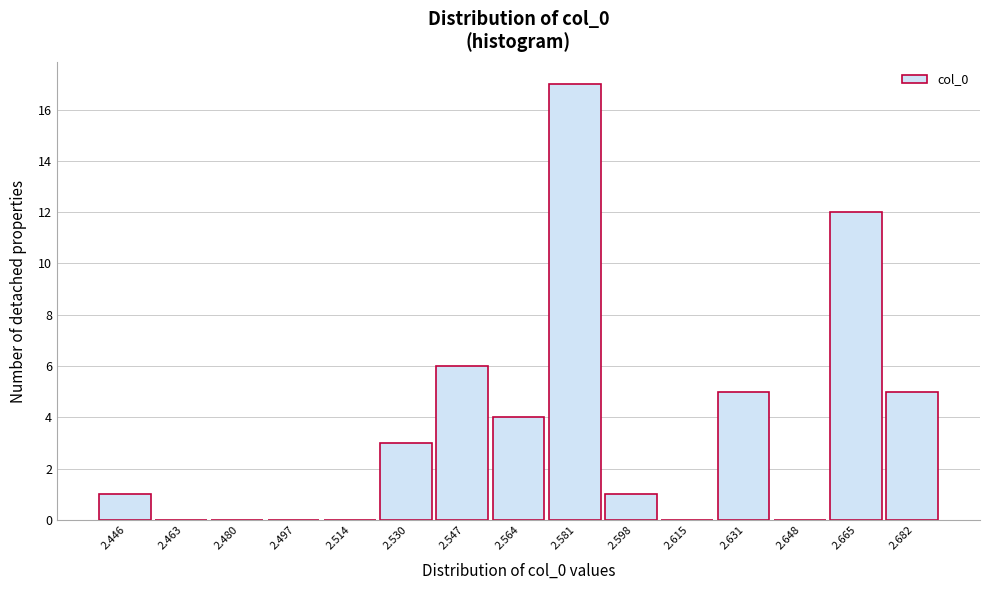

Reading right to left, transcribe all the data shown in this chart.

2.682=5	2.665=12	2.648=0	2.631=5	2.615=0	2.598=1	2.581=17	2.564=4	2.547=6	2.530=3	2.514=0	2.497=0	2.480=0	2.463=0	2.446=1